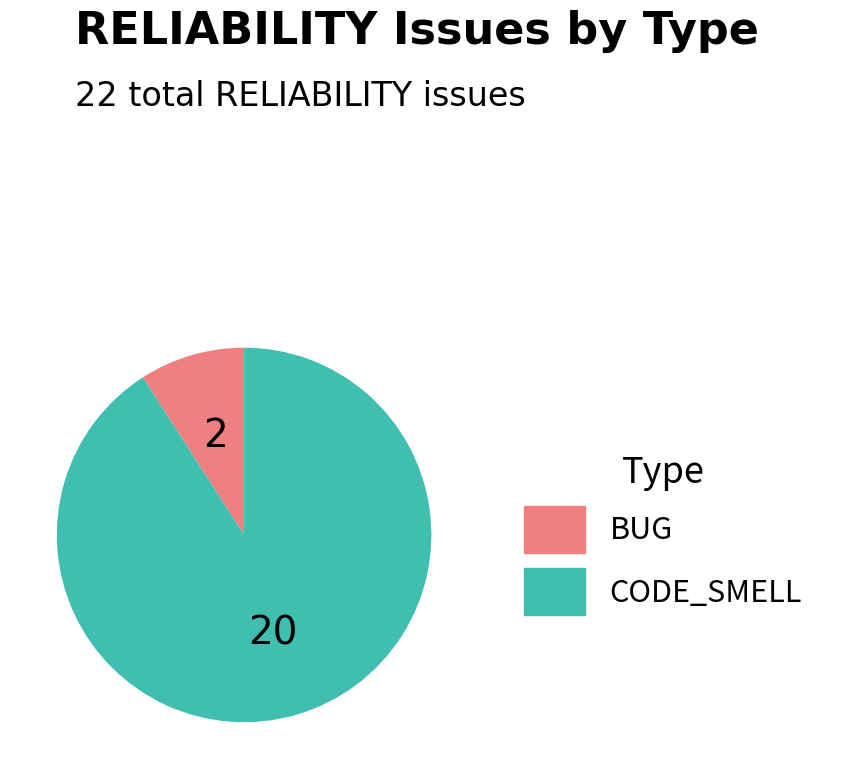

Combined, do CODE_SMELL and BUG account for over 50%?

Yes